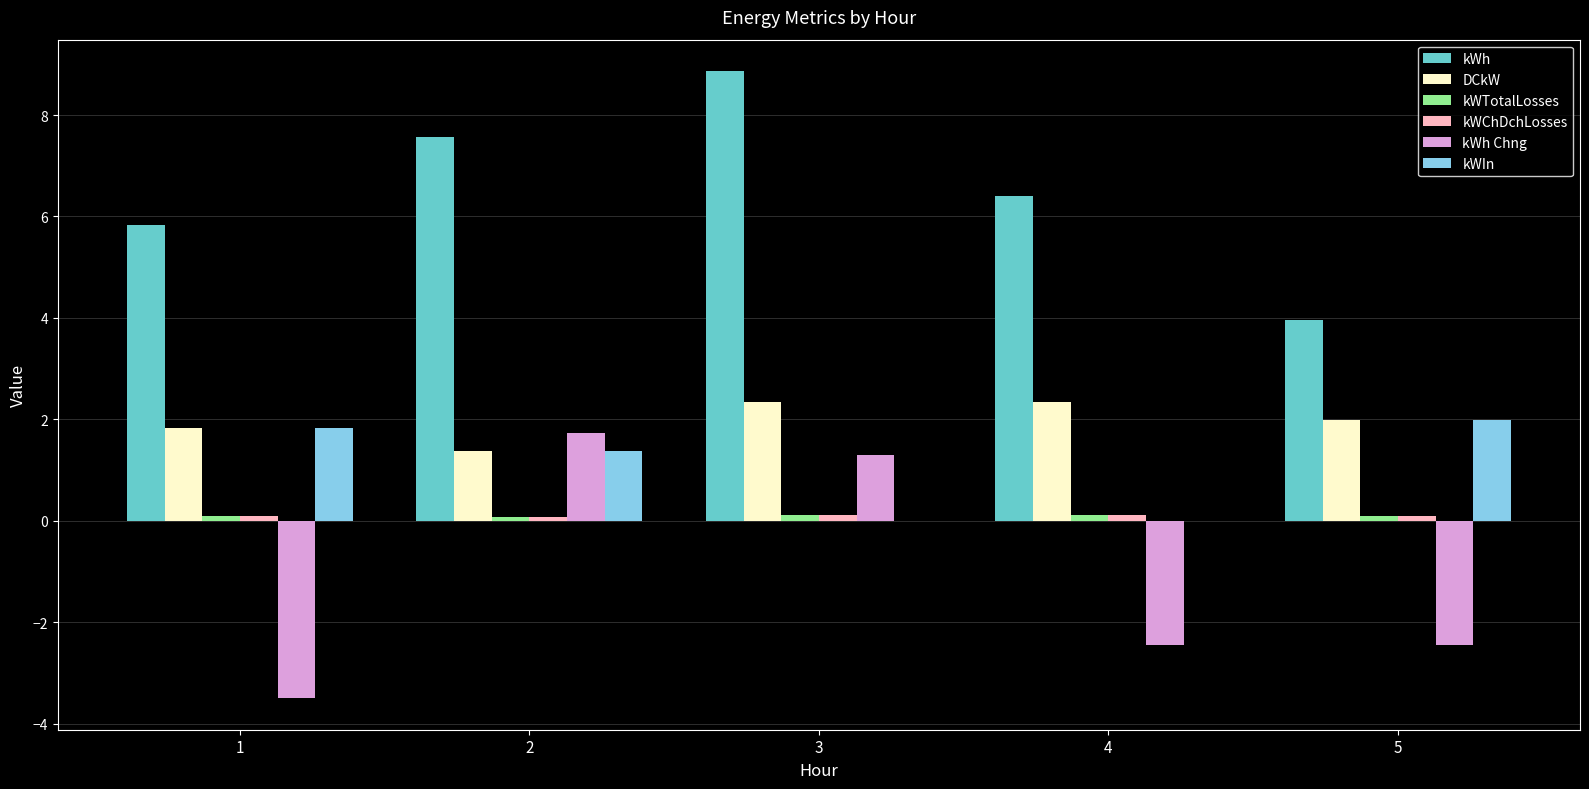

The value of kWh at 3 is 8.9. True or false?

True